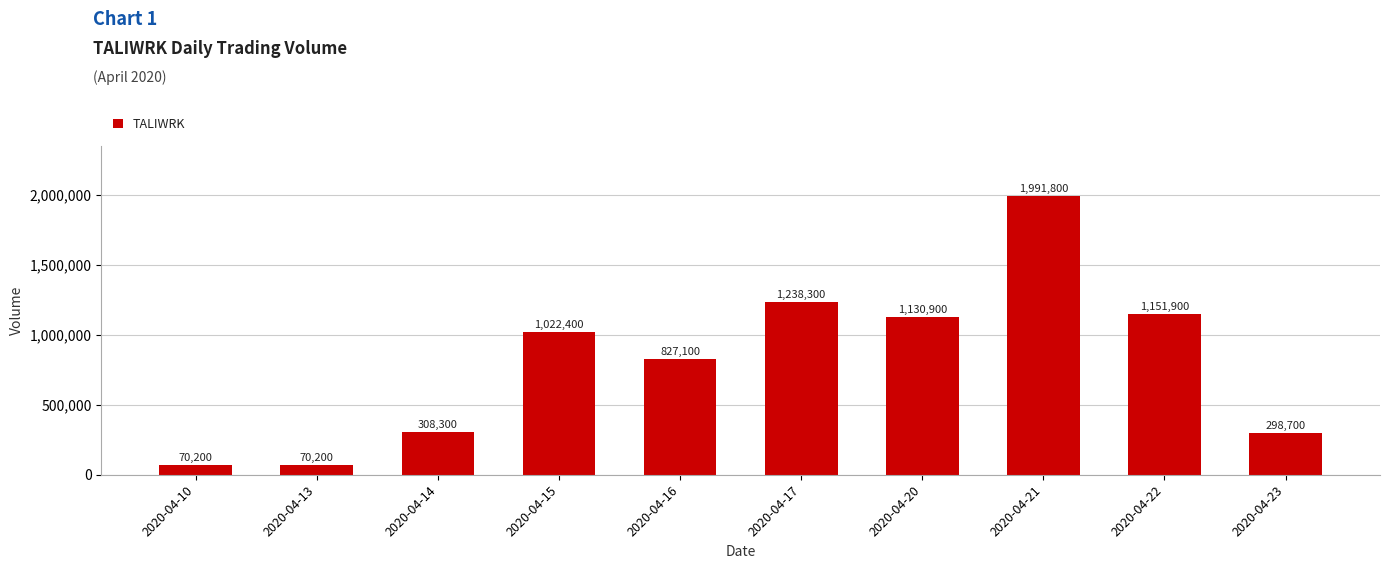

What is the ratio of the value at 2020-04-17 to the value at 2020-04-15?

1.2